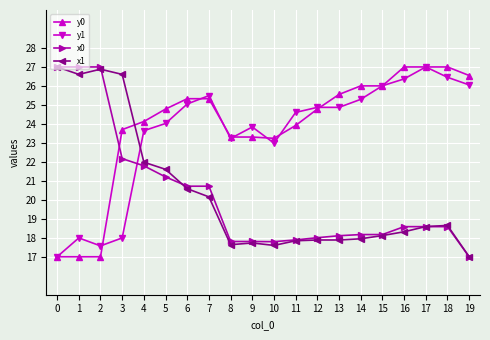

What is the total value across all series at 3?

90.5